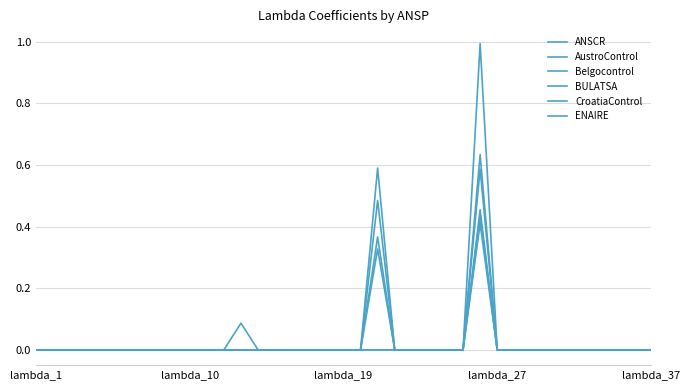

Reading right to left, list all the values displayed in this chart.

ANSCR: 0.0	0.0	0.0	0.0	0.0	0.0	0.0	0.0	0.0	0.0	0.6	0.0	0.0	0.0	0.0	0.0	0.3	0.0	0.0	0.0	0.0	0.0	0.0	0.0	0.1	0.0	0.0	0.0	0.0	0.0	0.0	0.0	0.0	0.0	0.0	0.0	0.0
AustroControl: 0.0	0.0	0.0	0.0	0.0	0.0	0.0	0.0	0.0	0.0	1.0	0.0	0.0	0.0	0.0	0.0	0.0	0.0	0.0	0.0	0.0	0.0	0.0	0.0	0.0	0.0	0.0	0.0	0.0	0.0	0.0	0.0	0.0	0.0	0.0	0.0	0.0
Belgocontrol: 0.0	0.0	0.0	0.0	0.0	0.0	0.0	0.0	0.0	0.0	0.6	0.0	0.0	0.0	0.0	0.0	0.4	0.0	0.0	0.0	0.0	0.0	0.0	0.0	0.0	0.0	0.0	0.0	0.0	0.0	0.0	0.0	0.0	0.0	0.0	0.0	0.0
BULATSA: 0.0	0.0	0.0	0.0	0.0	0.0	0.0	0.0	0.0	0.0	0.4	0.0	0.0	0.0	0.0	0.0	0.6	0.0	0.0	0.0	0.0	0.0	0.0	0.0	0.0	0.0	0.0	0.0	0.0	0.0	0.0	0.0	0.0	0.0	0.0	0.0	0.0
CroatiaControl: 0.0	0.0	0.0	0.0	0.0	0.0	0.0	0.0	0.0	0.0	0.5	0.0	0.0	0.0	0.0	0.0	0.5	0.0	0.0	0.0	0.0	0.0	0.0	0.0	0.0	0.0	0.0	0.0	0.0	0.0	0.0	0.0	0.0	0.0	0.0	0.0	0.0
ENAIRE: 0.0	0.0	0.0	0.0	0.0	0.0	0.0	0.0	0.0	0.0	0.4	0.0	0.0	0.0	0.0	0.0	0.0	0.0	0.0	0.0	0.0	0.0	0.0	0.0	0.0	0.0	0.0	0.0	0.0	0.0	0.0	0.0	0.0	0.0	0.0	0.0	0.0